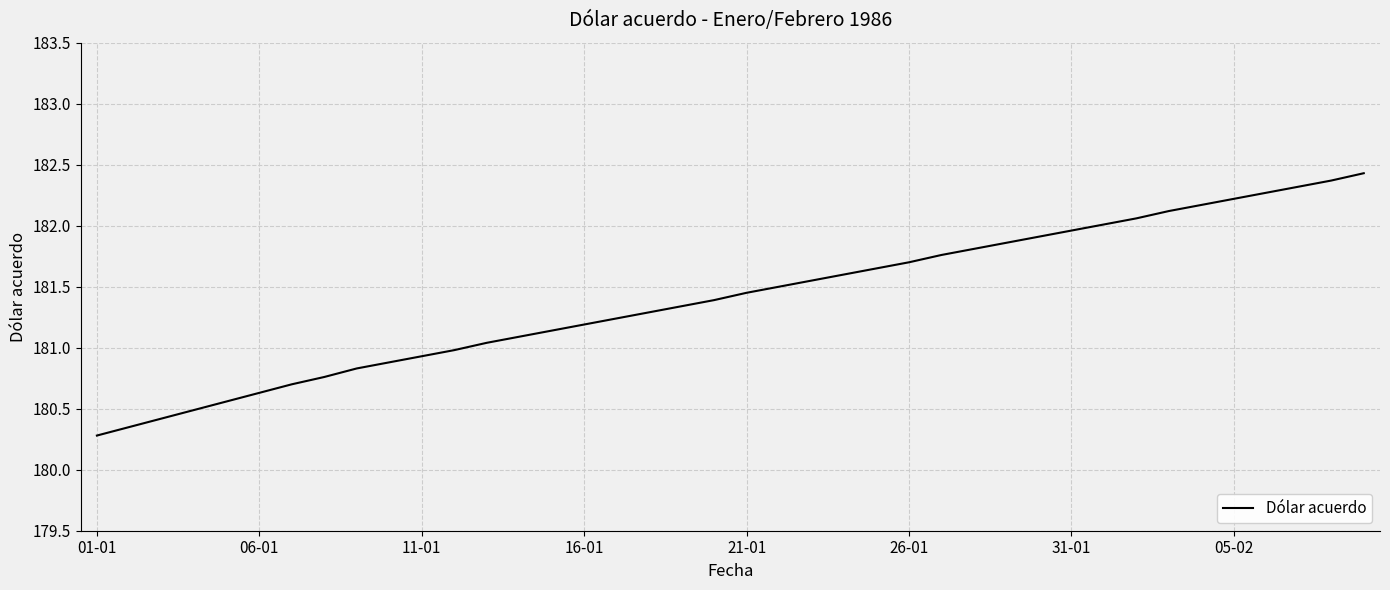

What is the greatest value displayed?

182.4